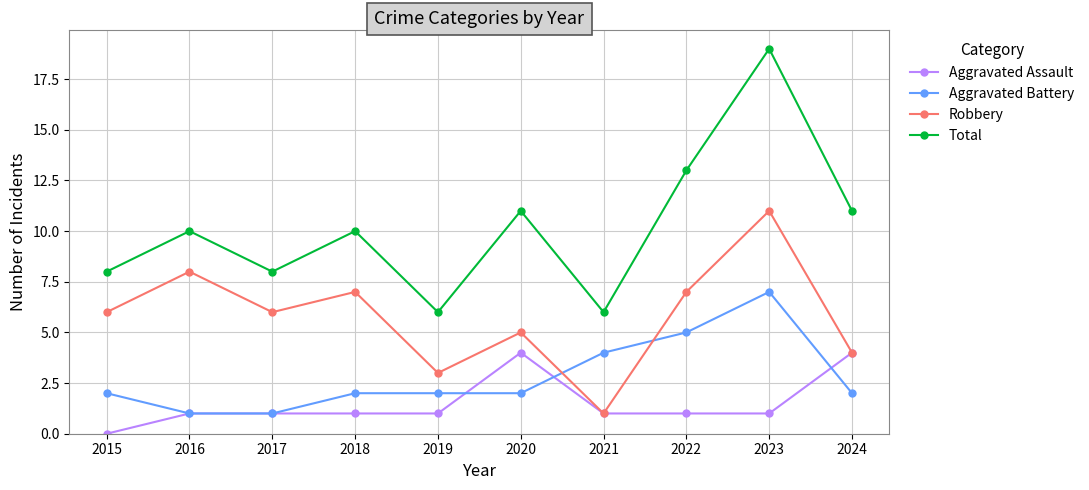

Reading left to right, list all the values displayed in this chart.

Aggravated Assault: 2015=0	2016=1	2017=1	2018=1	2019=1	2020=4	2021=1	2022=1	2023=1	2024=4
Aggravated Battery: 2015=2	2016=1	2017=1	2018=2	2019=2	2020=2	2021=4	2022=5	2023=7	2024=2
Robbery: 2015=6	2016=8	2017=6	2018=7	2019=3	2020=5	2021=1	2022=7	2023=11	2024=4
Total: 2015=8	2016=10	2017=8	2018=10	2019=6	2020=11	2021=6	2022=13	2023=19	2024=11